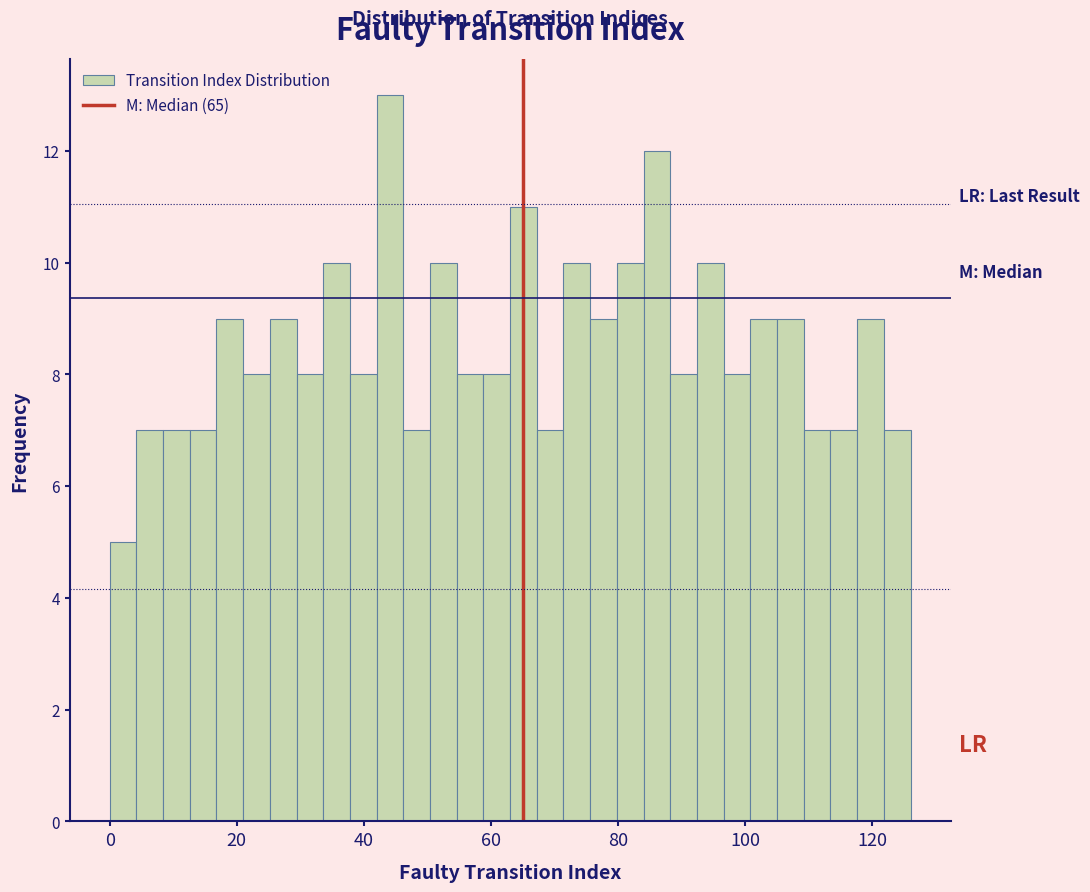

Read against the x-axis, roughly where is the centre of the tallest bar?

44